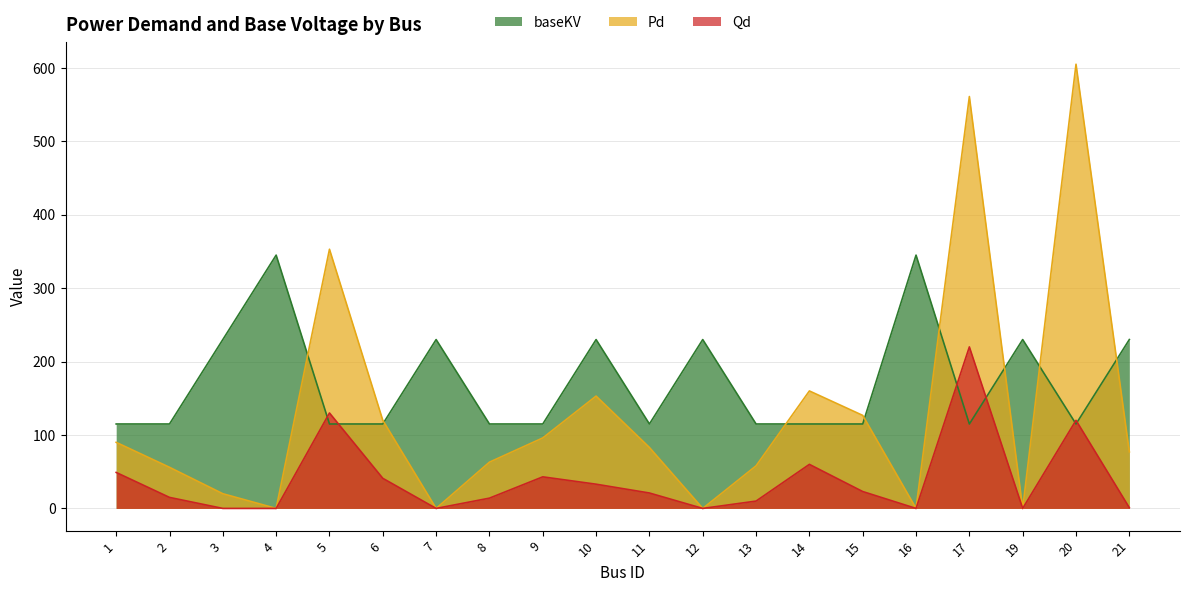

What are all the series names shown in the legend?

baseKV, Pd, Qd